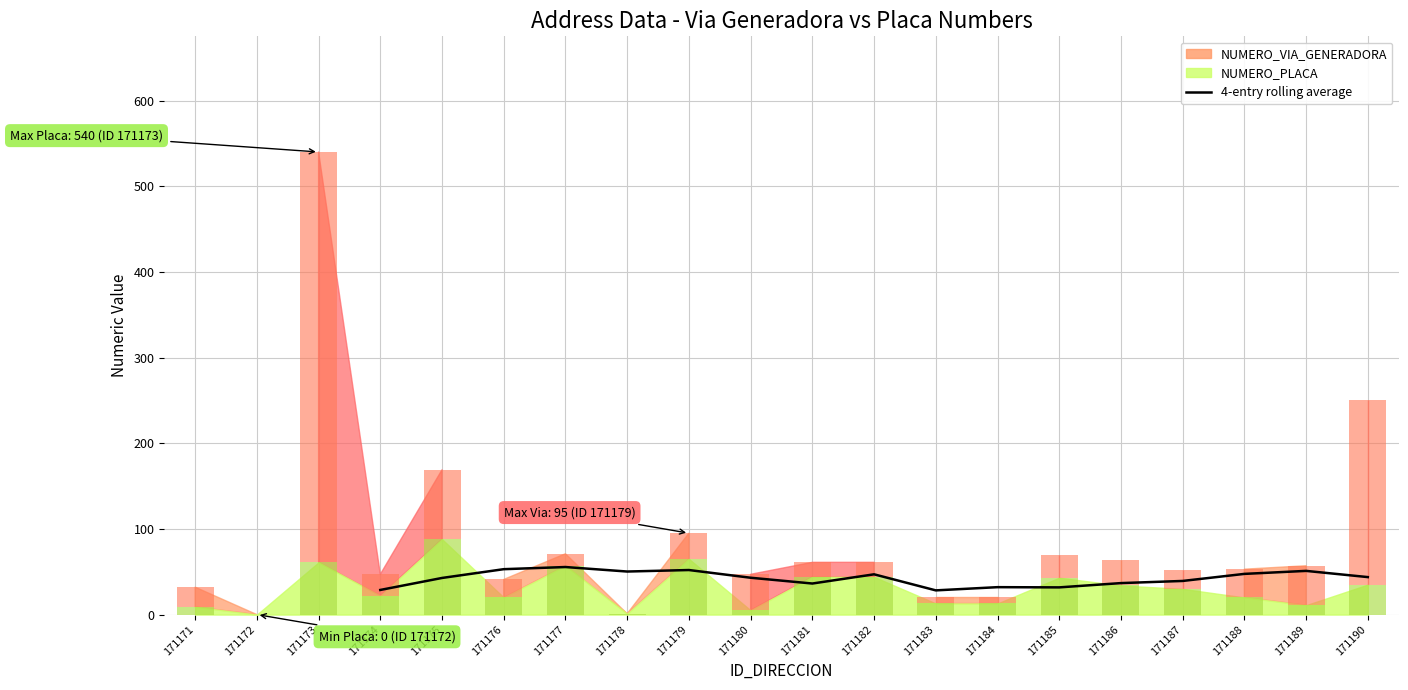

What is the value of the 16th bar from the left?

36.8